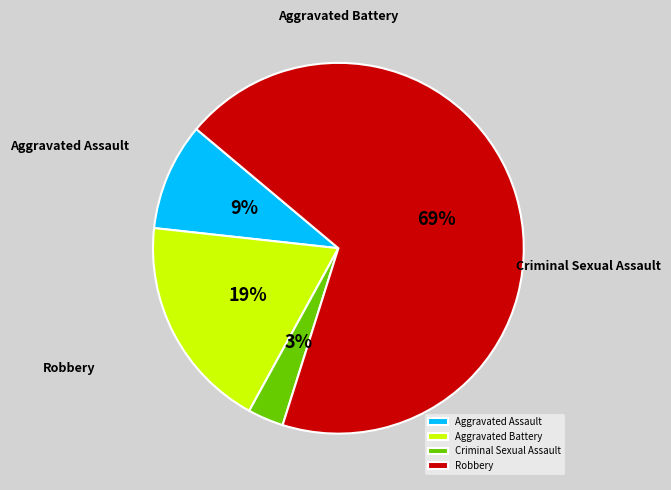

How many slices are in this pie chart?

4